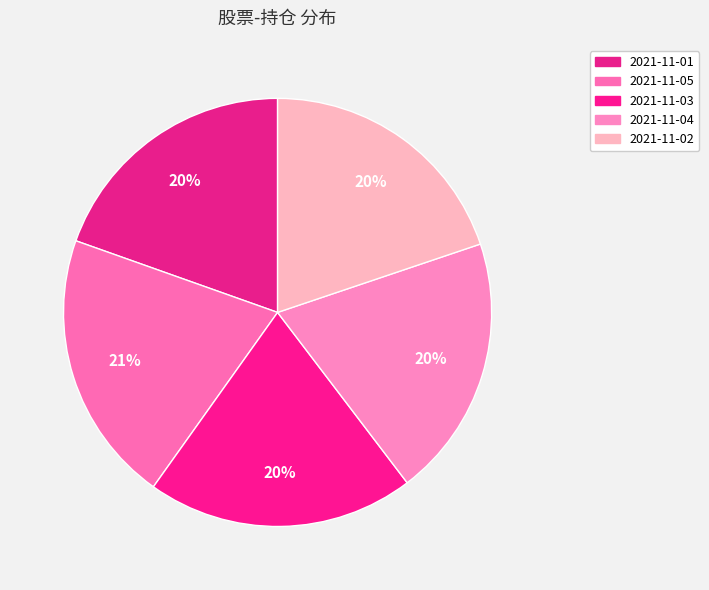

What is the smallest slice in the pie chart?

2021-11-01